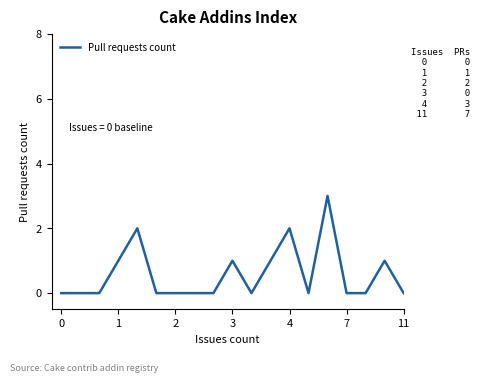

What is the difference between the maximum and minimum values?

3